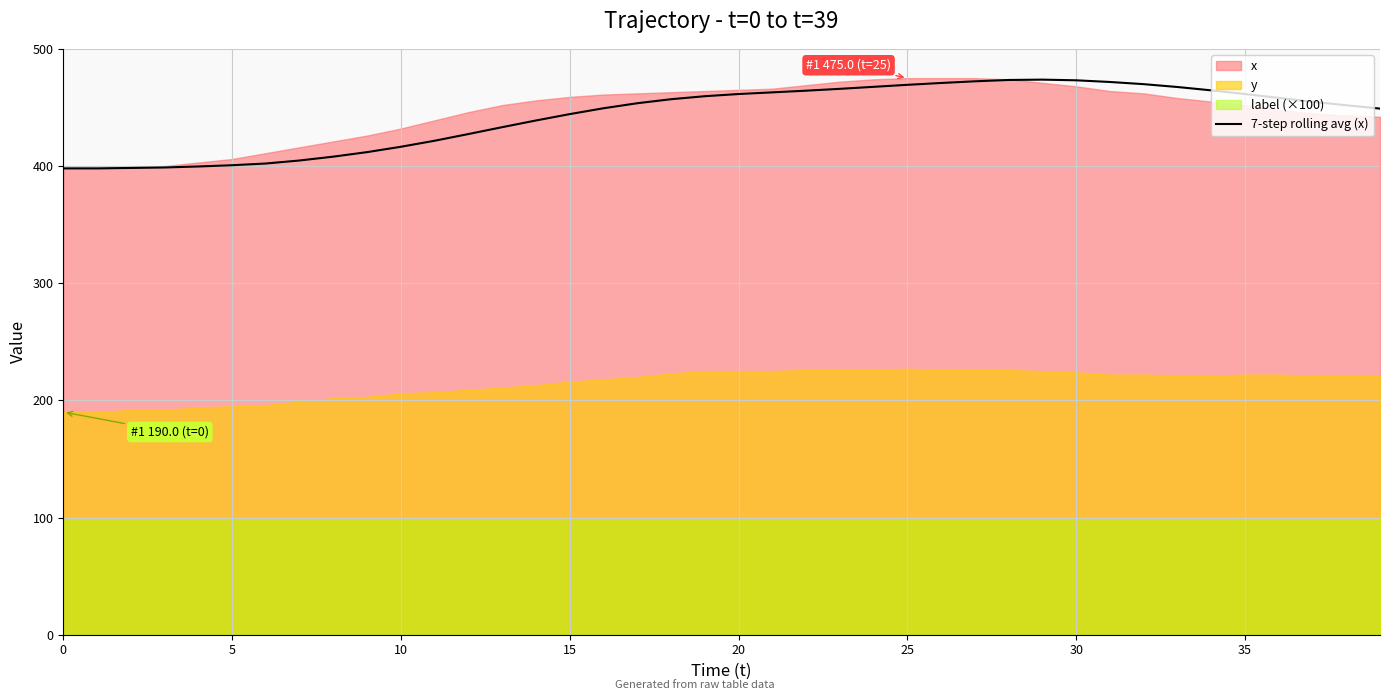

What is the sum of all values?

17724.6